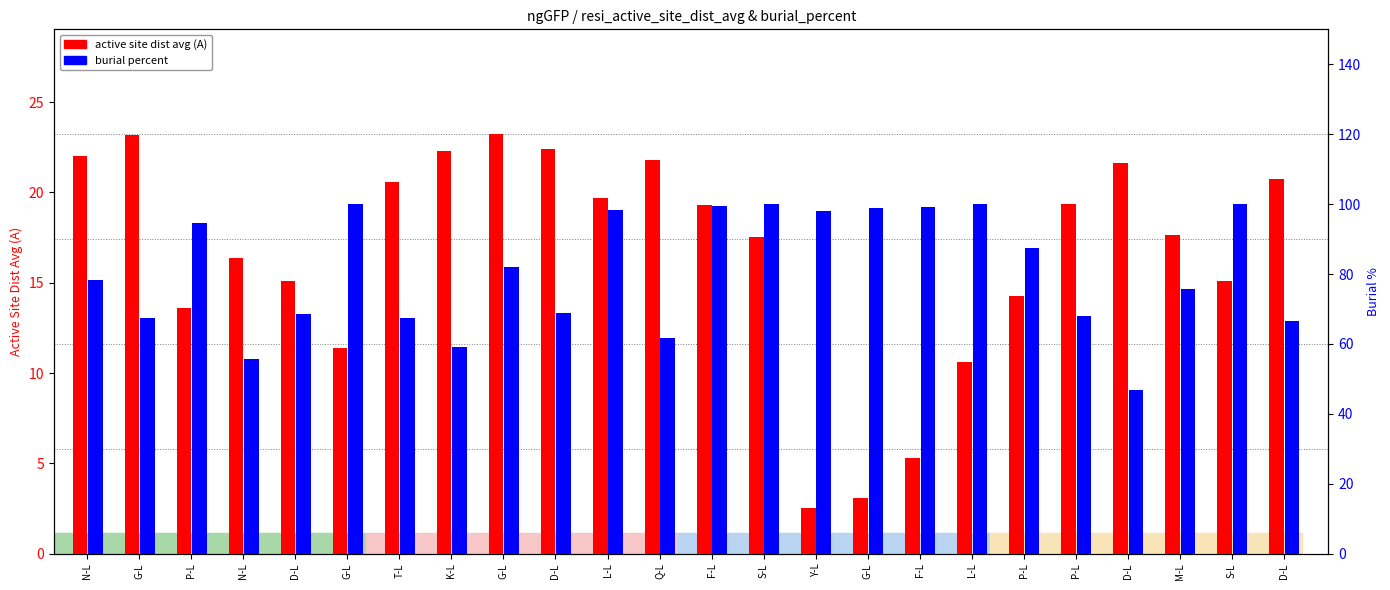

Count the number of categories in the chart.

24